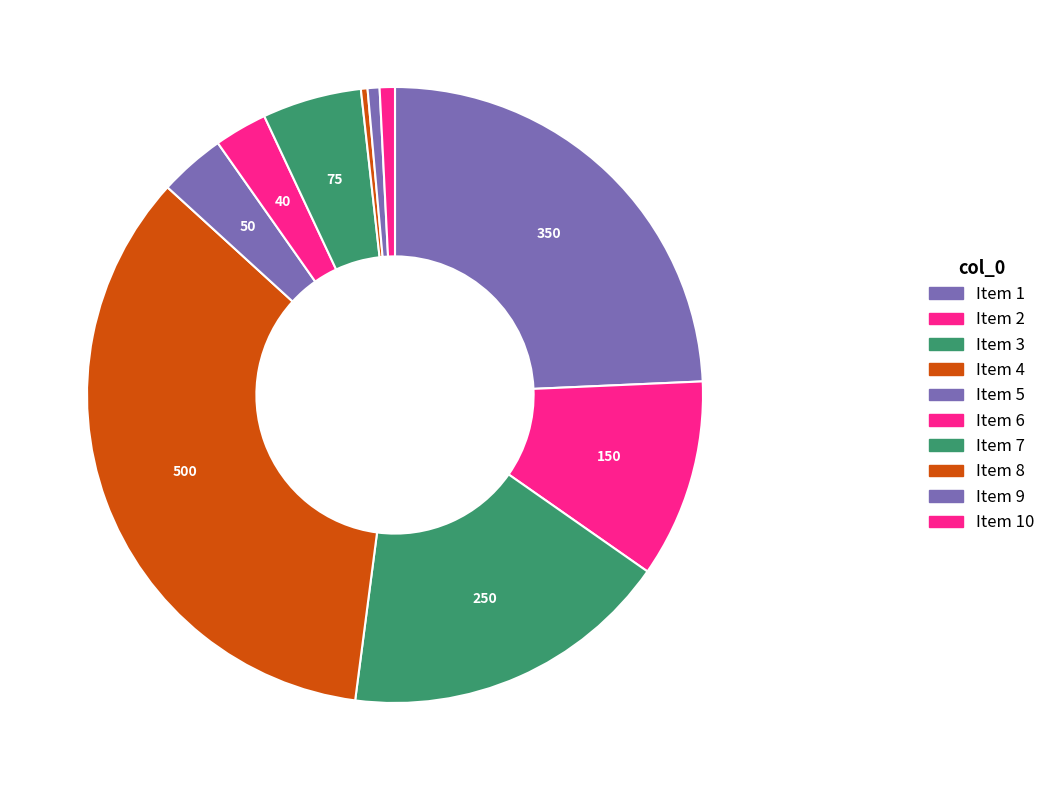

Count the number of slices in the pie.

10